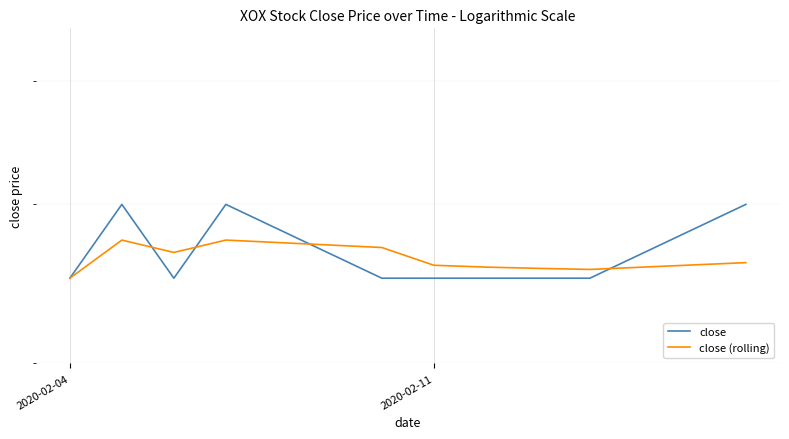

Which series has the largest total across all categories?

close